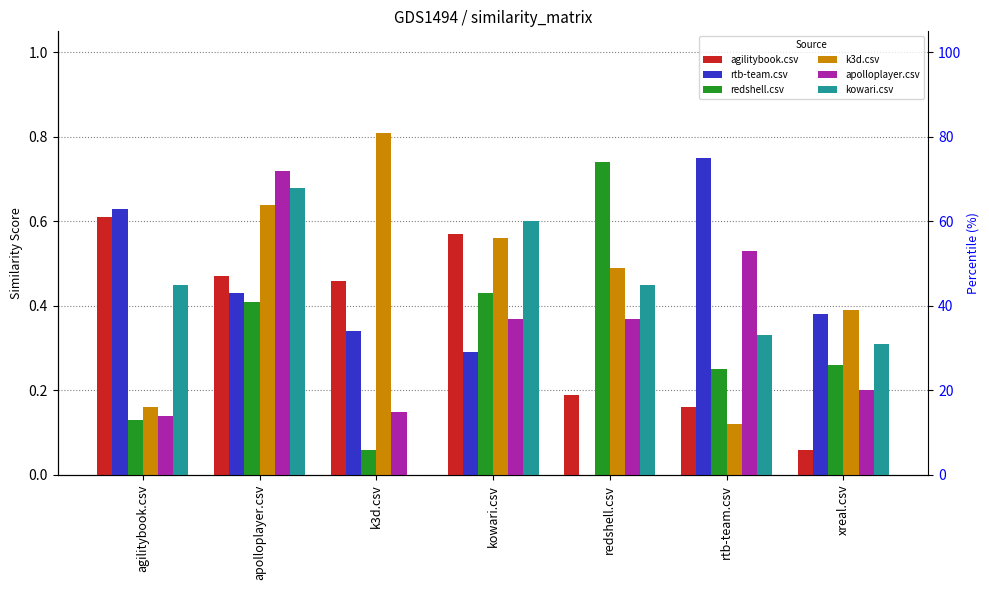

What is the average value of the apolloplayer.csv series?

0.4